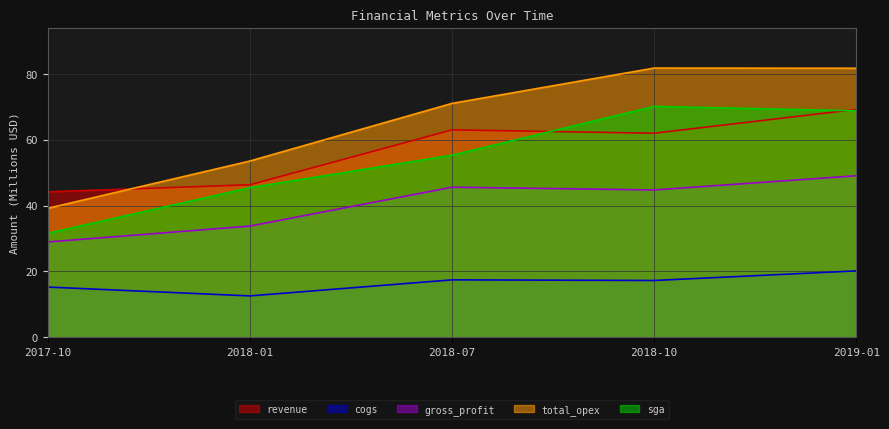

How many data points in revenue are above 62?

3